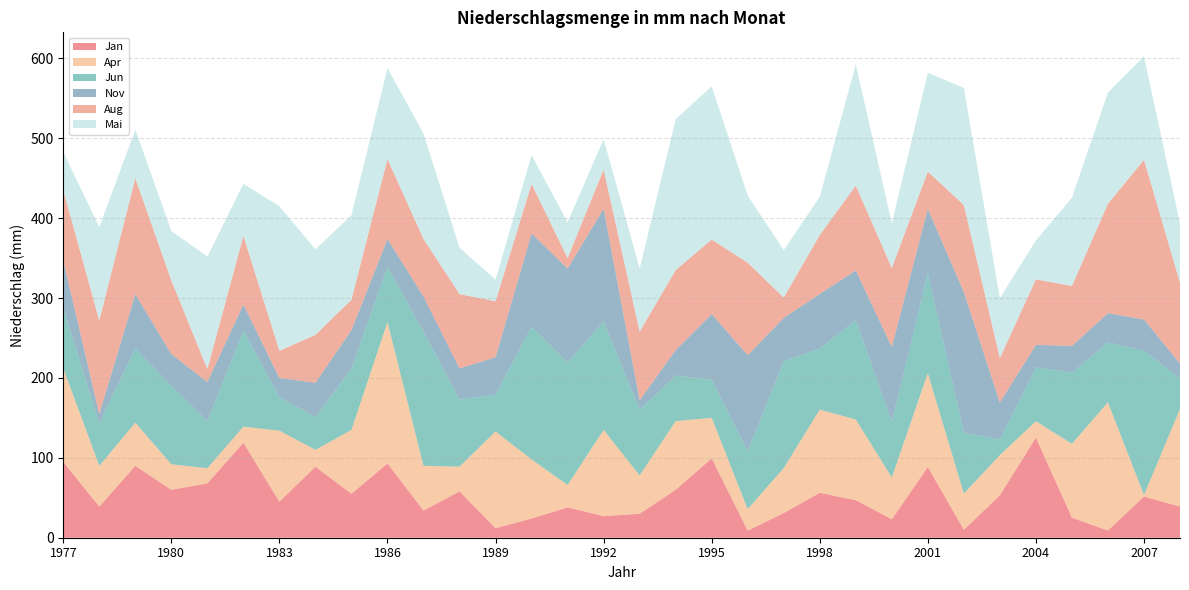

Reading left to right, transcribe all the data shown in this chart.

Jan: 1977=95.0	1978=39.0	1979=90.0	1980=60.0	1981=68.0	1982=119.0	1983=45.0	1984=89.0	1985=55.0	1986=93.0	1987=34.0	1988=58.0	1989=12.0	1990=24.0	1991=38.0	1992=27.0	1993=30.0	1994=60.0	1995=99.5	1996=8.9	1997=30.9	1998=56.2	1999=47.0	2000=23.1	2001=88.5	2002=10.0	2003=53.1	2004=125.4	2005=25.1	2006=9.0	2007=51.6	2008=39.0
Apr: 1977=117.0	1978=51.0	1979=54.0	1980=32.0	1981=19.0	1982=20.0	1983=89.0	1984=21.0	1985=80.0	1986=177.0	1987=56.0	1988=31.0	1989=121.0	1990=74.0	1991=28.0	1992=108.0	1993=48.0	1994=86.0	1995=50.6	1996=26.9	1997=56.4	1998=104.2	1999=101.0	2000=52.3	2001=117.6	2002=45.2	2003=50.4	2004=20.4	2005=92.4	2006=160.5	2007=1.9	2008=122.1
Jun: 1977=76.0	1978=53.0	1979=93.0	1980=98.0	1981=59.0	1982=120.0	1983=42.0	1984=41.0	1985=77.0	1986=69.0	1987=168.0	1988=84.0	1989=46.0	1990=166.0	1991=153.0	1992=136.0	1993=82.0	1994=57.0	1995=47.8	1996=72.3	1997=133.8	1998=76.4	1999=124.2	2000=69.5	2001=125.1	2002=76.1	2003=19.7	2004=67.4	2005=89.1	2006=74.9	2007=180.8	2008=37.8
Nov: 1977=59.0	1978=12.0	1979=68.0	1980=40.0	1981=49.0	1982=33.0	1983=24.0	1984=43.0	1985=48.0	1986=35.0	1987=44.0	1988=39.0	1989=47.0	1990=117.0	1991=118.0	1992=141.0	1993=12.0	1994=32.0	1995=82.2	1996=120.4	1997=54.1	1998=68.4	1999=62.5	2000=94.0	2001=80.7	2002=176.1	2003=46.2	2004=28.3	2005=33.6	2006=36.8	2007=38.9	2008=19.4
Aug: 1977=88.0	1978=117.0	1979=145.0	1980=92.0	1981=16.0	1982=86.0	1983=34.0	1984=60.0	1985=38.0	1986=100.0	1987=72.0	1988=93.0	1989=70.0	1990=62.0	1991=13.0	1992=49.0	1993=86.0	1994=100.0	1995=93.2	1996=115.8	1997=25.5	1998=73.8	1999=106.1	2000=98.8	2001=46.5	2002=109.1	2003=55.5	2004=82.0	2005=75.0	2006=136.9	2007=199.9	2008=101.1
Mai: 1977=48.0	1978=117.0	1979=61.0	1980=62.0	1981=141.0	1982=65.0	1983=181.0	1984=107.0	1985=106.0	1986=114.0	1987=132.0	1988=58.0	1989=27.0	1990=36.0	1991=45.0	1992=38.0	1993=79.0	1994=189.0	1995=191.9	1996=84.1	1997=59.4	1998=47.8	1999=151.9	2000=55.9	2001=123.8	2002=146.6	2003=75.1	2004=48.7	2005=110.6	2006=139.2	2007=129.5	2008=74.0